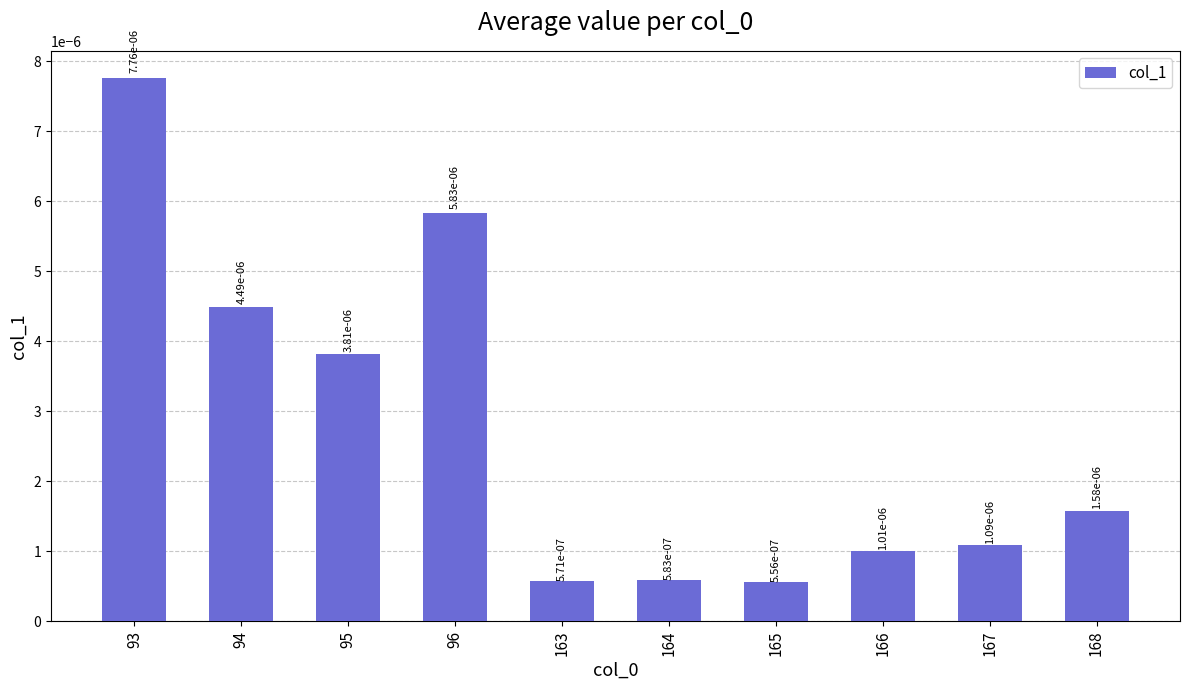

Does the chart contain stacked bars?

No